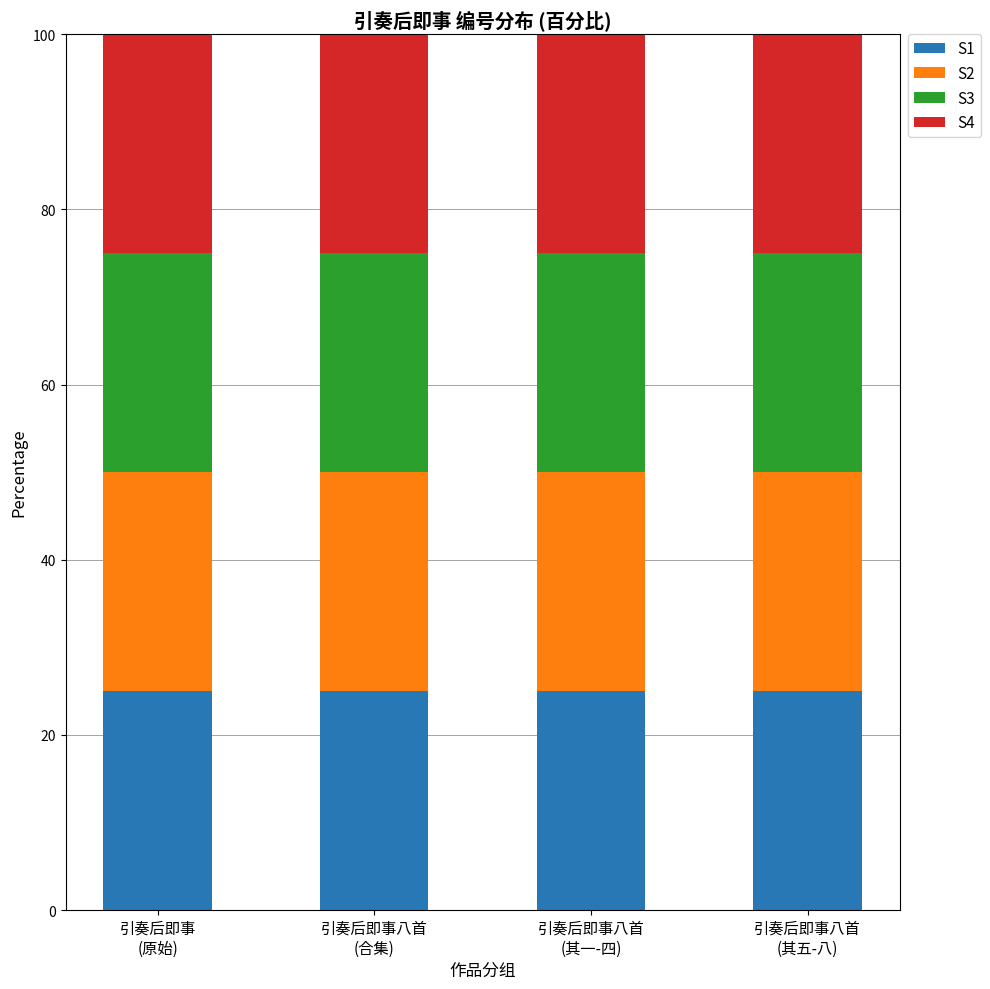

What is the highest value of the S1 series?

25.0